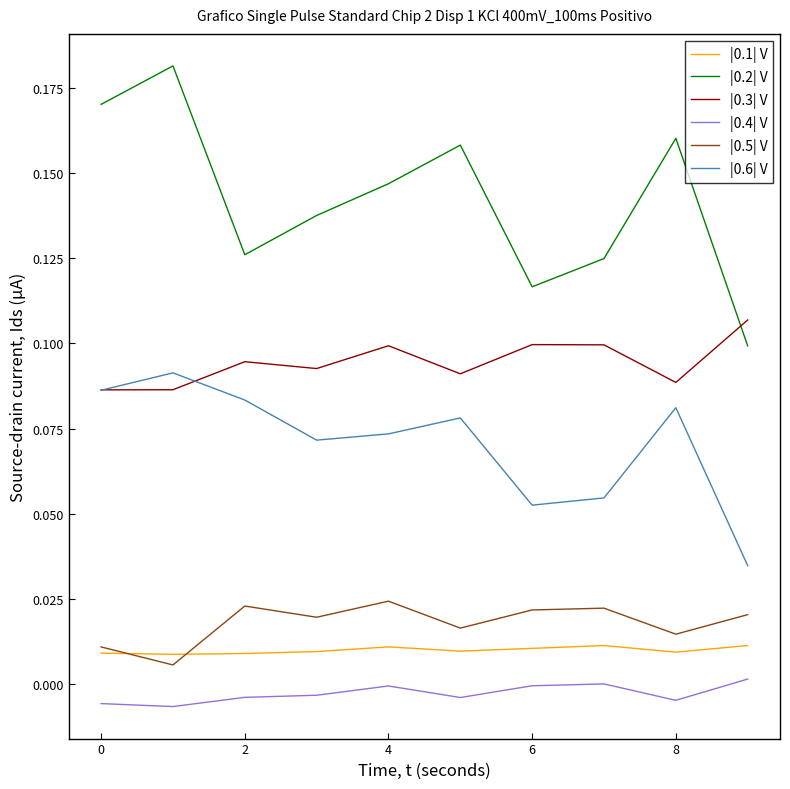

True or false: |0.5| V and |0.3| V intersect in this chart.

False